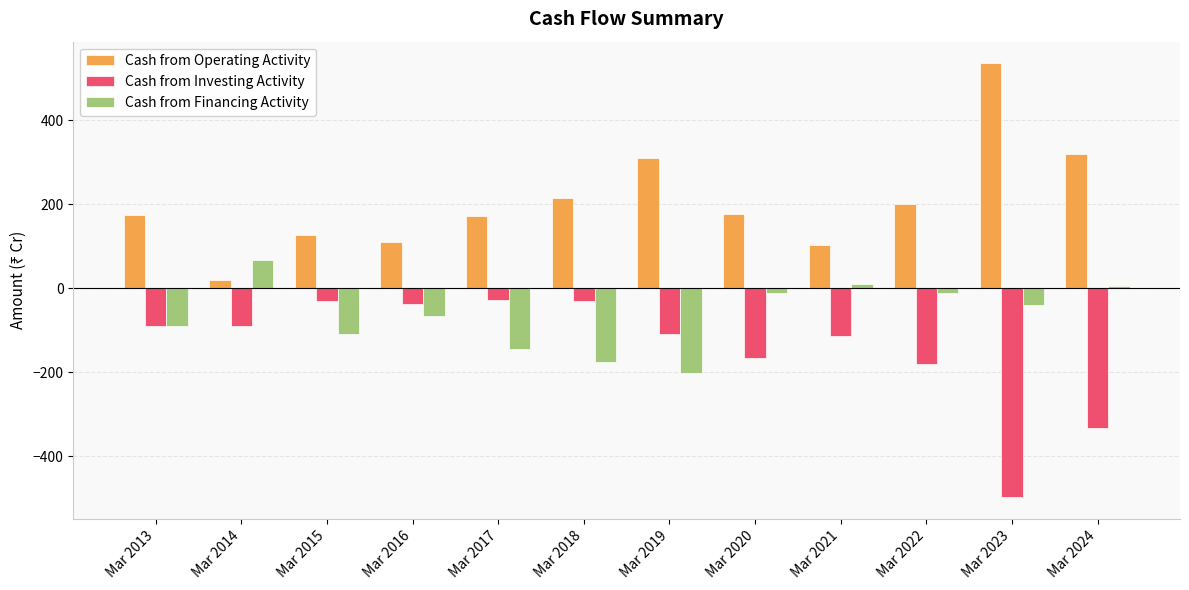

Rank the series by their average value, from highest to lowest.

Cash from Operating Activity, Cash from Financing Activity, Cash from Investing Activity